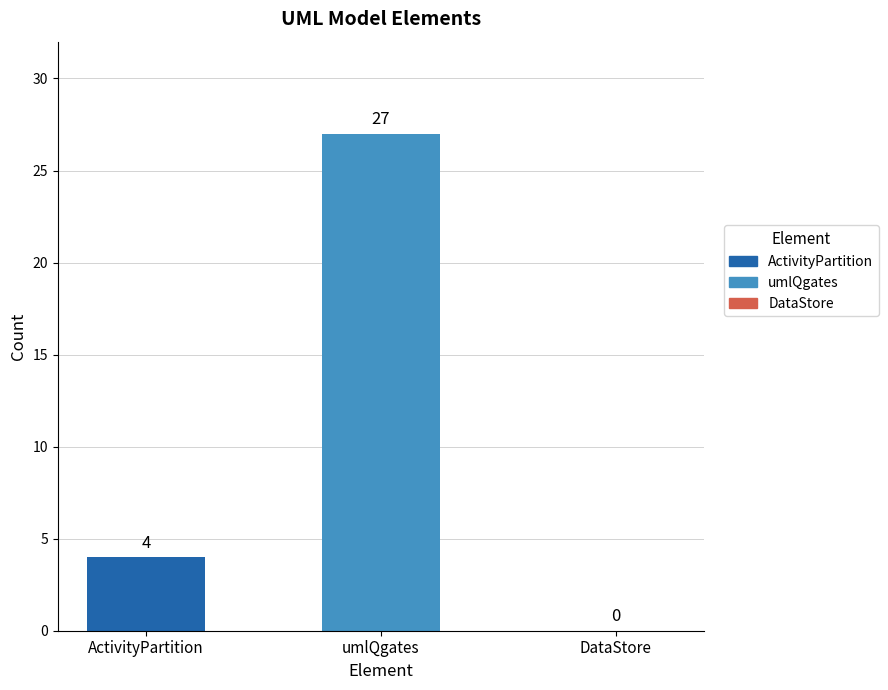

The chart shows a value of 27 at umlQgates. True or false?

True